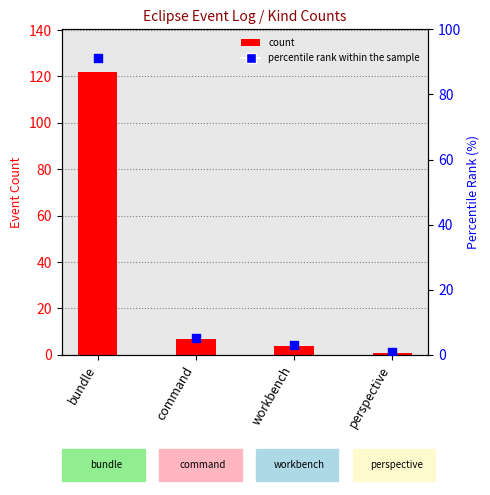

What is the change in value from workbench to perspective?

-2.2